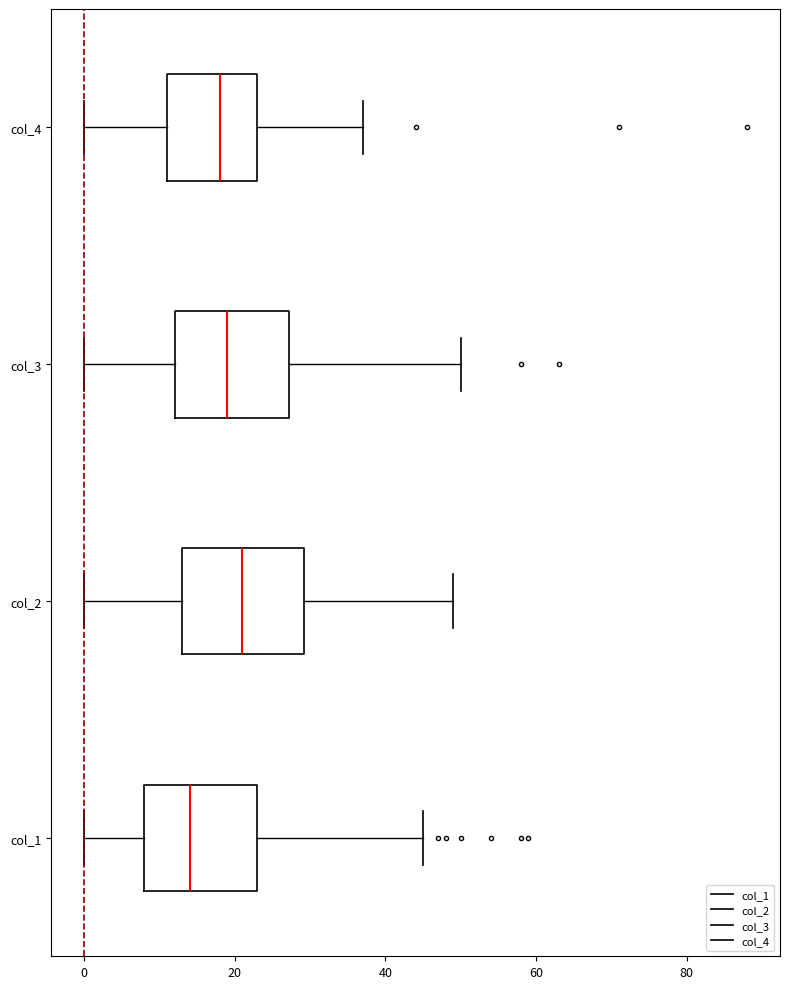

Where does the right whisker of the box for col_4 end on the x-axis? The values are not printed on the chart, so give them approximately, as read against the axis.

38